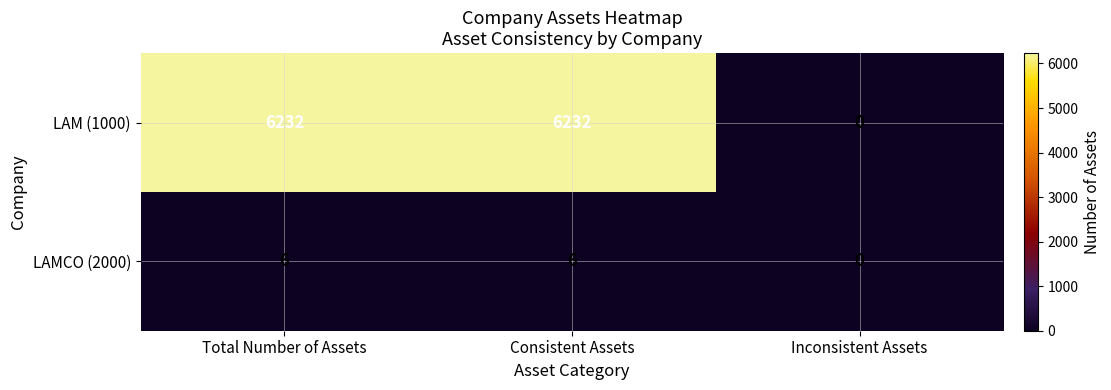

How many values in the LAMCO (2000) series are below 6?

1